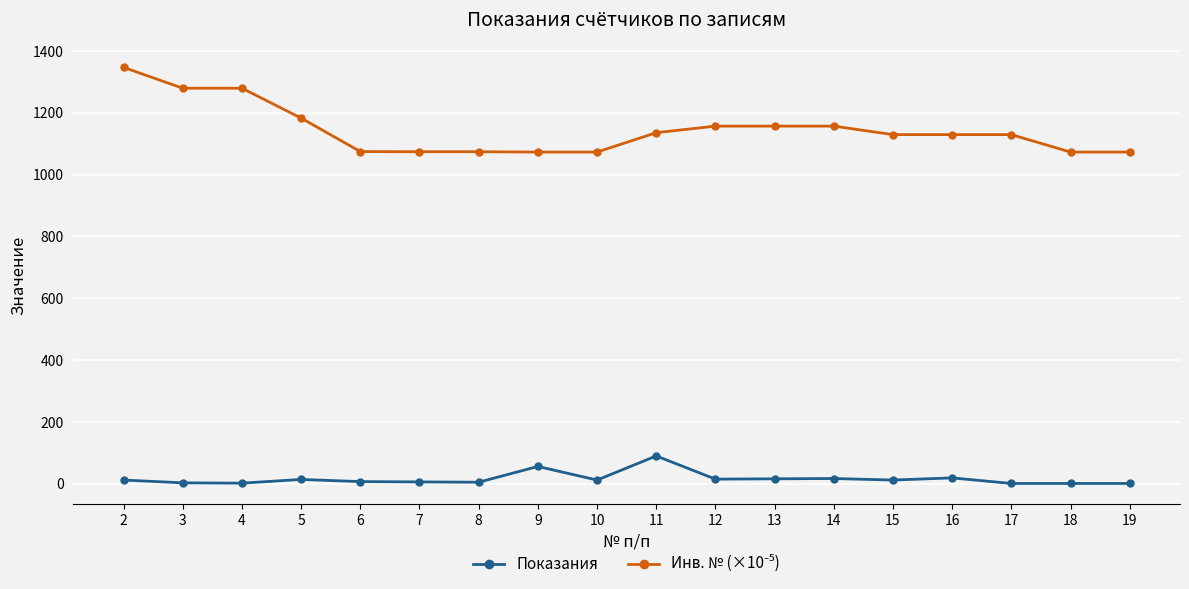

True or false: Показания has more than 2 points higher than both neighbors.

True